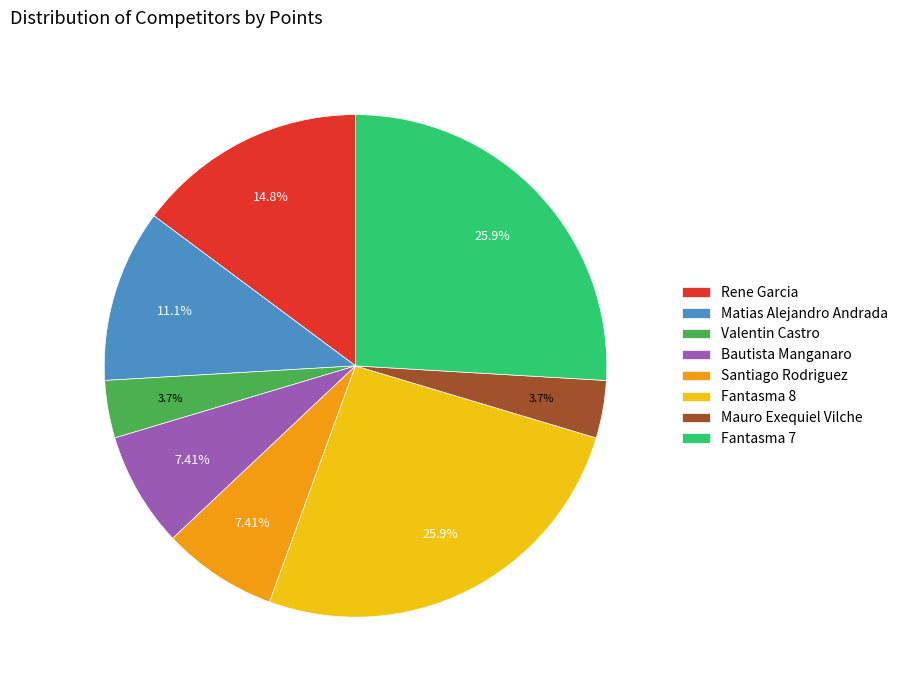

To the nearest percent, what is the combined percentage of Mauro Exequiel Vilche and Santiago Rodriguez?

11%